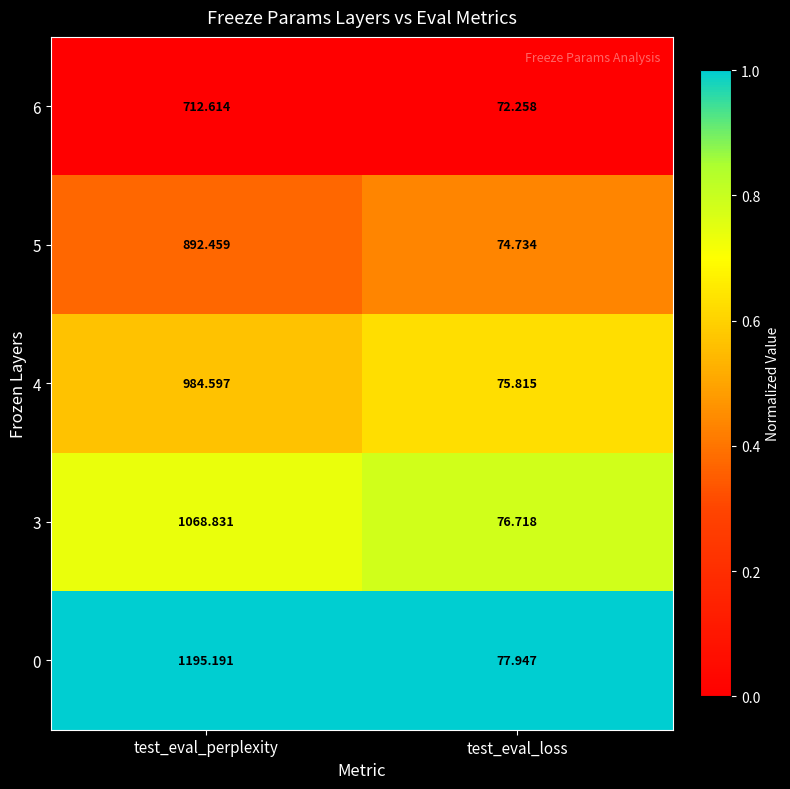

Which label corresponds to the largest value in the chart?

test_eval_perplexity